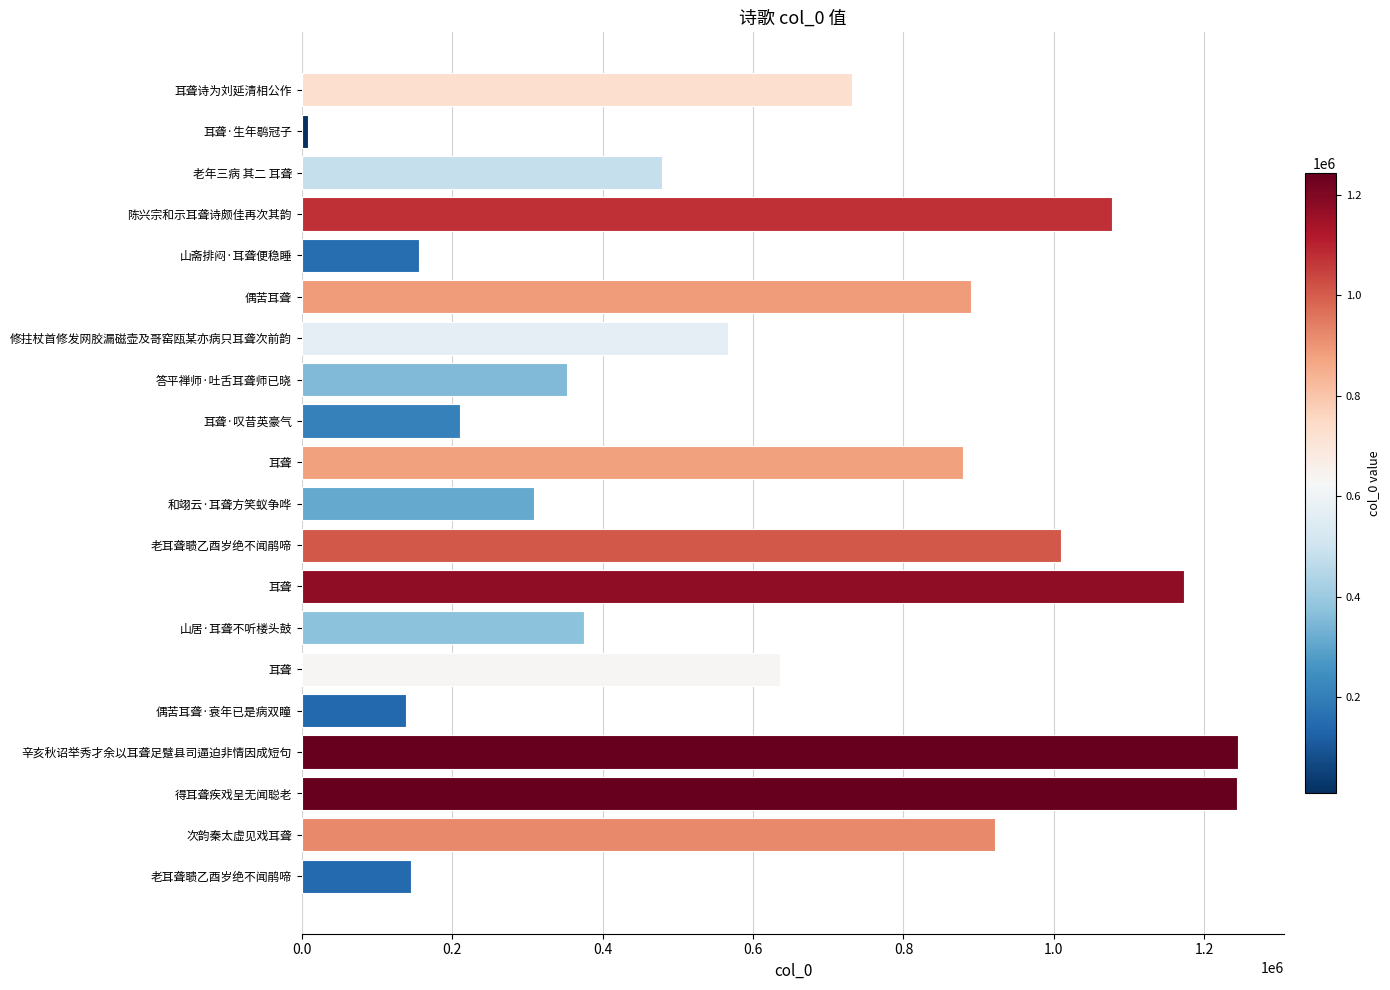

What is the smallest value displayed?

8642